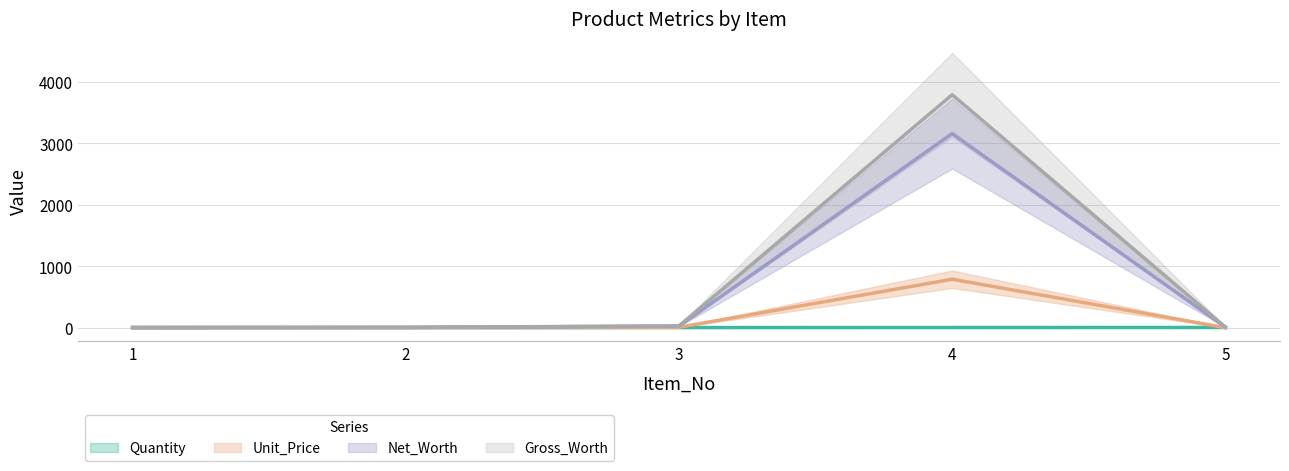

Rank the categories by Net_Worth value from highest to lowest.

4, 3, 5, 2, 1